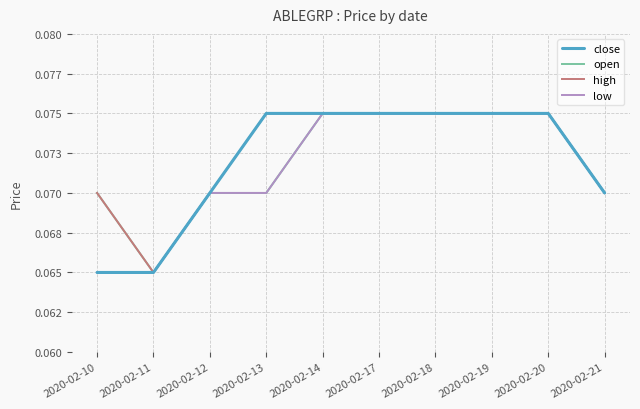

Reading left to right, extract all data points from this chart.

close: 0.1	0.1	0.1	0.1	0.1	0.1	0.1	0.1	0.1	0.1
open: 0.1	0.1	0.1	0.1	0.1	0.1	0.1	0.1	0.1	0.1
high: 0.1	0.1	0.1	0.1	0.1	0.1	0.1	0.1	0.1	0.1
low: 0.1	0.1	0.1	0.1	0.1	0.1	0.1	0.1	0.1	0.1